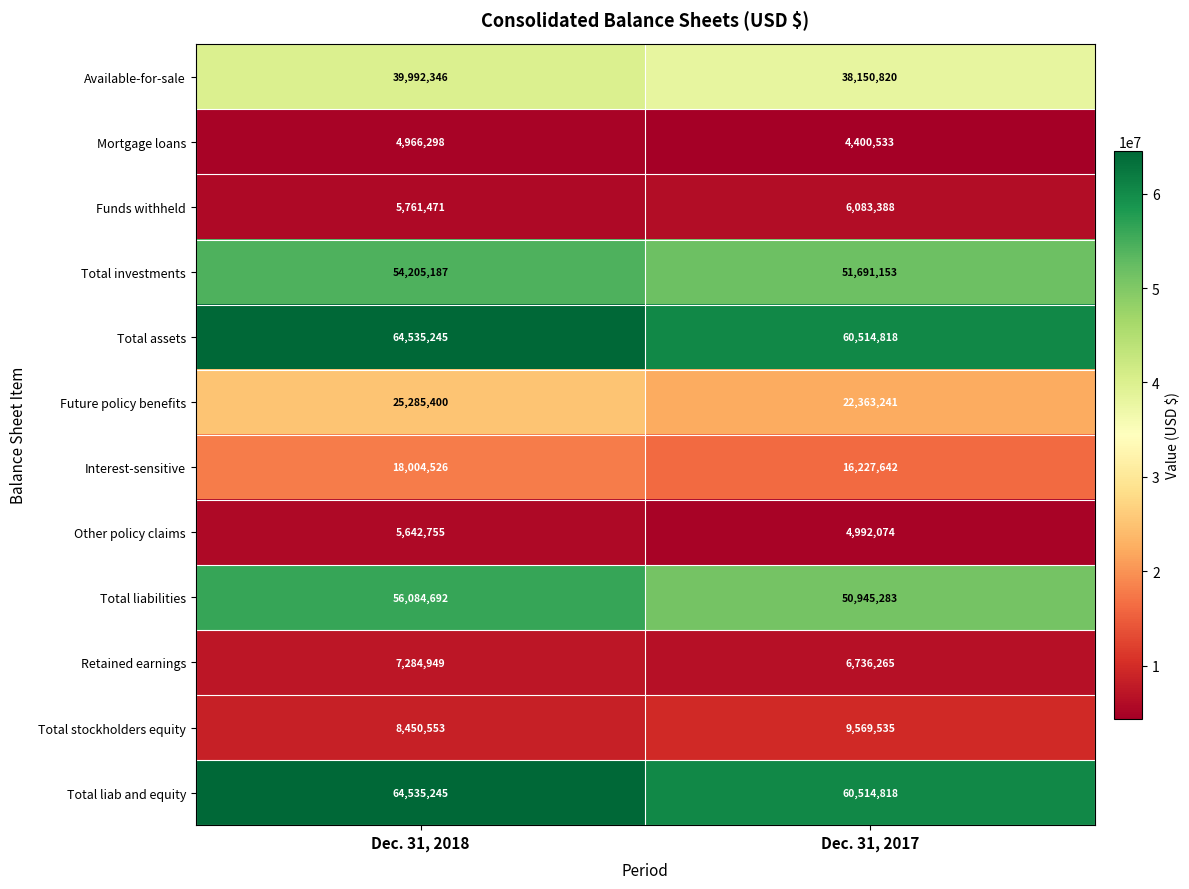

What is the average value of the Interest-sensitive series?

17116084